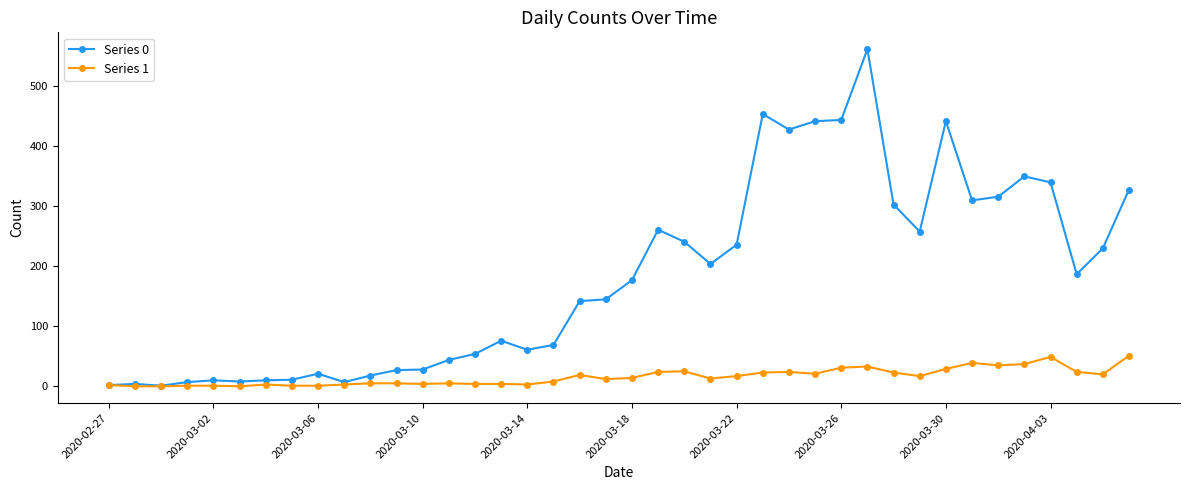

Which series has the largest range (max minus min)?

Series 0